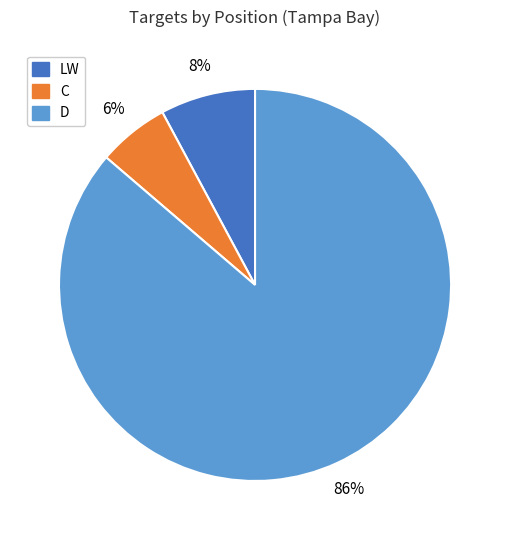

Count the number of slices in the pie.

3